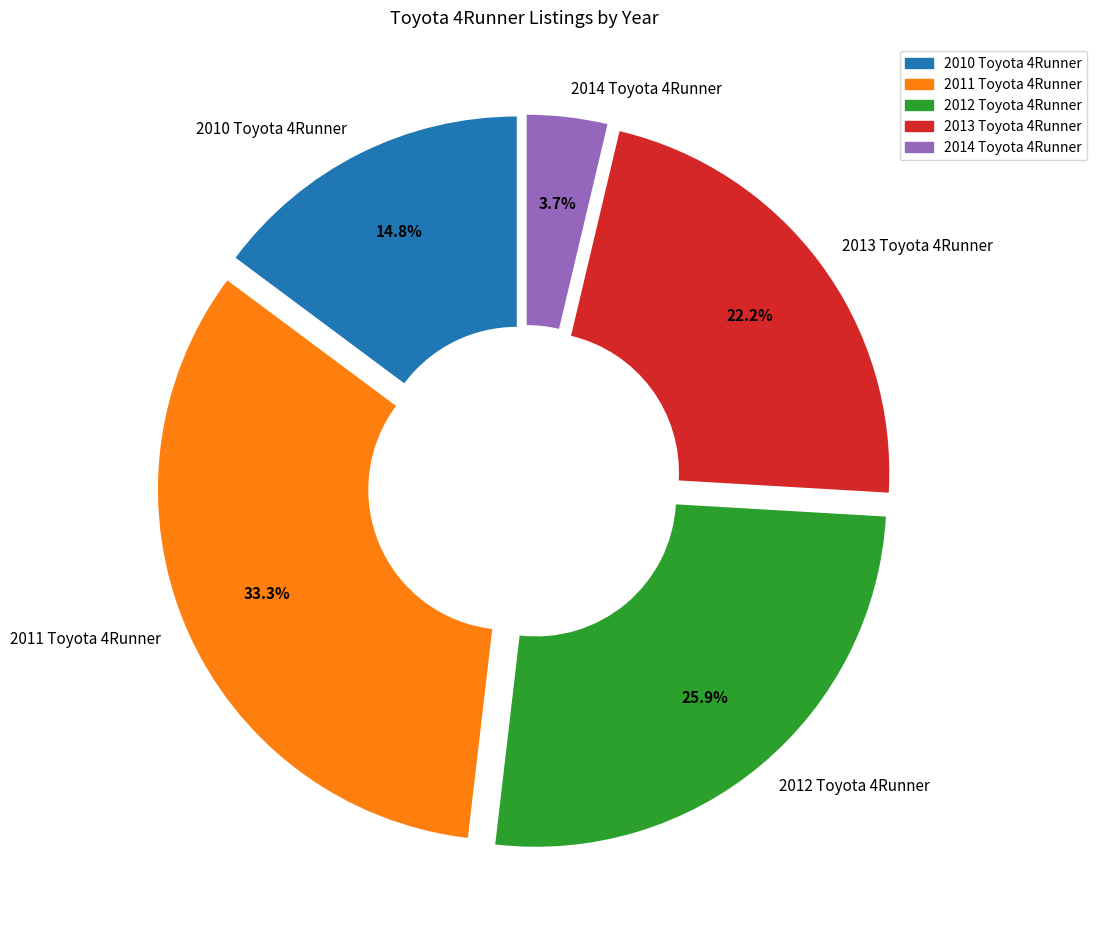

What percentage is the 2011 Toyota 4Runner slice, to the nearest percent?

33%